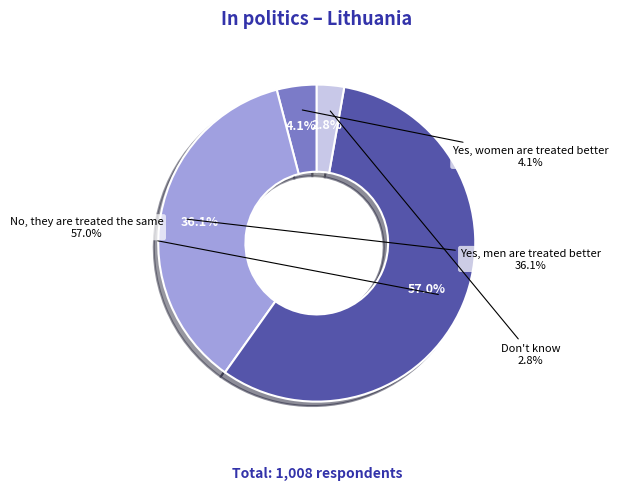

What is the ratio of the value at Yes, men are treated better to the value at No, they are treated the same?

0.6